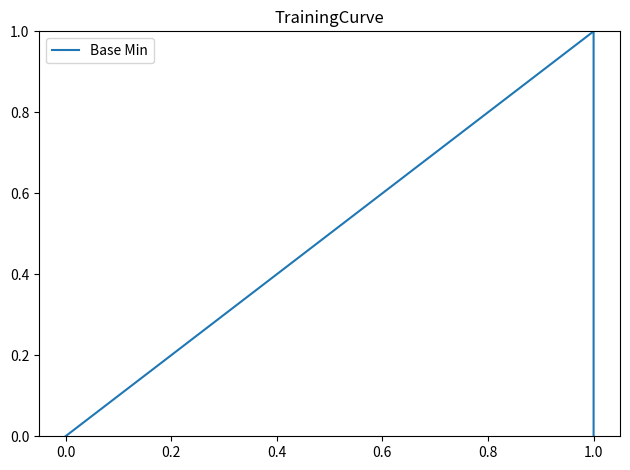

What is the sum of all values?

1